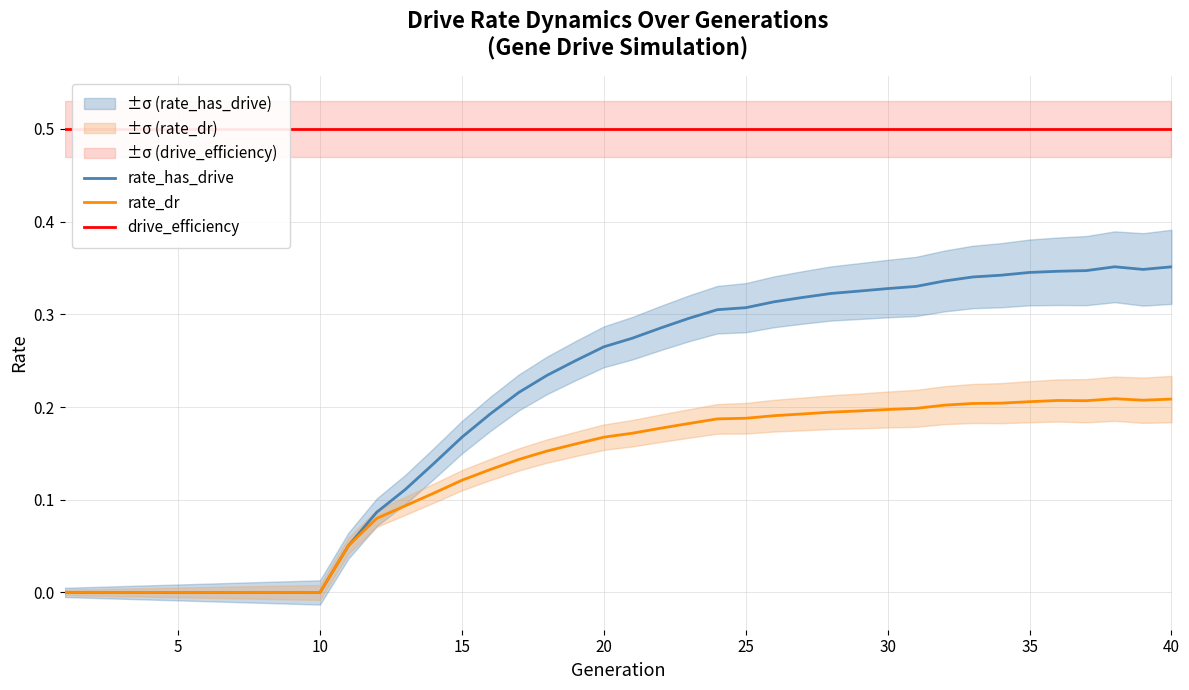

The rate_has_drive series shows -0.2 at 10. True or false?

False